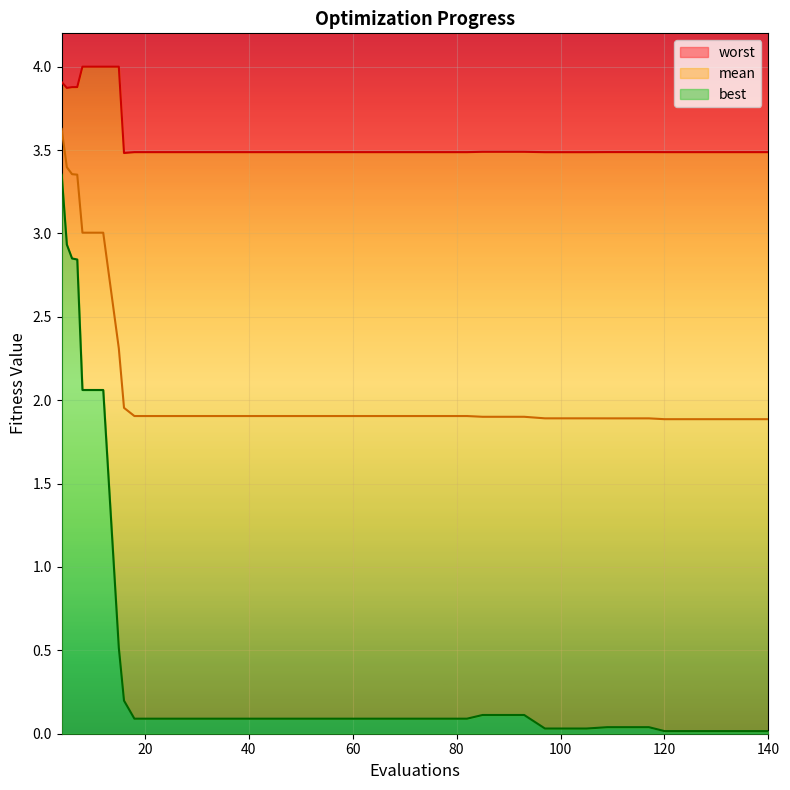

Reading right to left, transcribe all the data shown in this chart.

mean: 1.9	1.9	1.9	1.9	1.9	1.9	1.9	1.9	1.9	1.9	1.9	1.9	1.9	1.9	1.9	1.9	1.9	1.9	1.9	1.9	1.9	1.9	1.9	1.9	1.9	1.9	1.9	1.9	1.9	1.9	1.9	1.9	2.0	2.3	3.0	3.0	3.4	3.4	3.4	3.6
best: 0.0	0.0	0.0	0.0	0.0	0.0	0.0	0.0	0.0	0.0	0.0	0.0	0.1	0.1	0.1	0.1	0.1	0.1	0.1	0.1	0.1	0.1	0.1	0.1	0.1	0.1	0.1	0.1	0.1	0.1	0.1	0.1	0.2	0.5	2.1	2.1	2.8	2.8	2.9	3.4
worst: 3.5	3.5	3.5	3.5	3.5	3.5	3.5	3.5	3.5	3.5	3.5	3.5	3.5	3.5	3.5	3.5	3.5	3.5	3.5	3.5	3.5	3.5	3.5	3.5	3.5	3.5	3.5	3.5	3.5	3.5	3.5	3.5	3.5	4.0	4.0	4.0	3.9	3.9	3.9	3.9